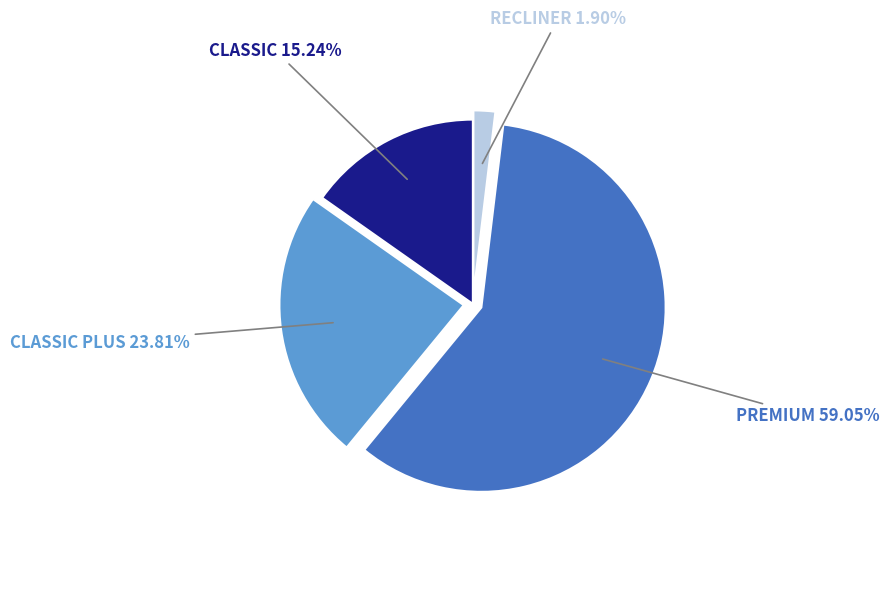

Is it true that PREMIUM is 59% of the pie?

True